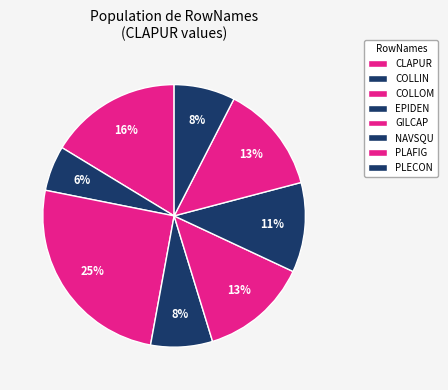

Which slice is the largest?

COLLOM